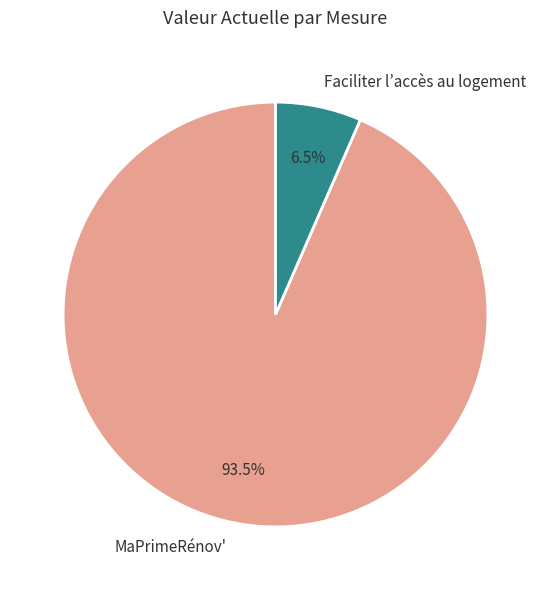

To the nearest percent, what is the difference between the largest and smallest slice percentages?

87%